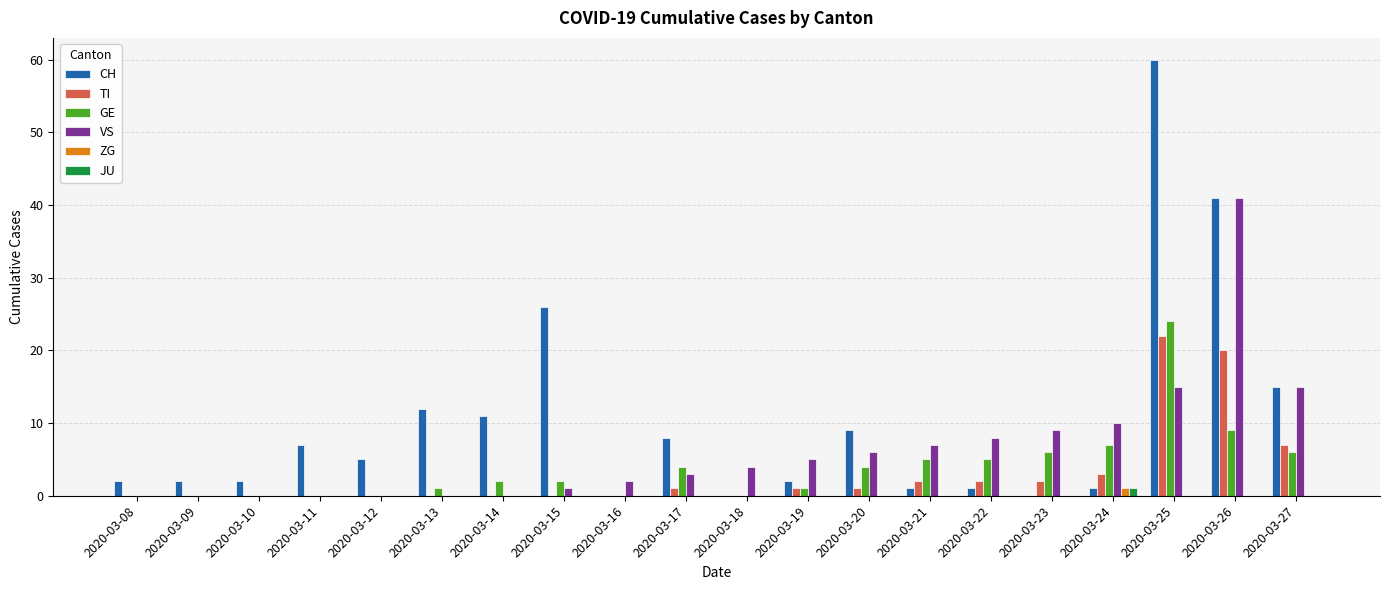

Reading right to left, what are all the values shown in this chart?

CH: 15	41	60	1	0	1	1	9	2	0	8	0	26	11	12	5	7	2	2	2
TI: 7	20	22	3	2	2	2	1	1	0	1	0	0	0	0	0	0	0	0	0
GE: 6	9	24	7	6	5	5	4	1	0	4	0	2	2	1	0	0	0	0	0
VS: 15	41	15	10	9	8	7	6	5	4	3	2	1	0	0	0	0	0	0	0
ZG: 0	0	0	1	0	0	0	0	0	0	0	0	0	0	0	0	0	0	0	0
JU: 0	0	0	1	0	0	0	0	0	0	0	0	0	0	0	0	0	0	0	0